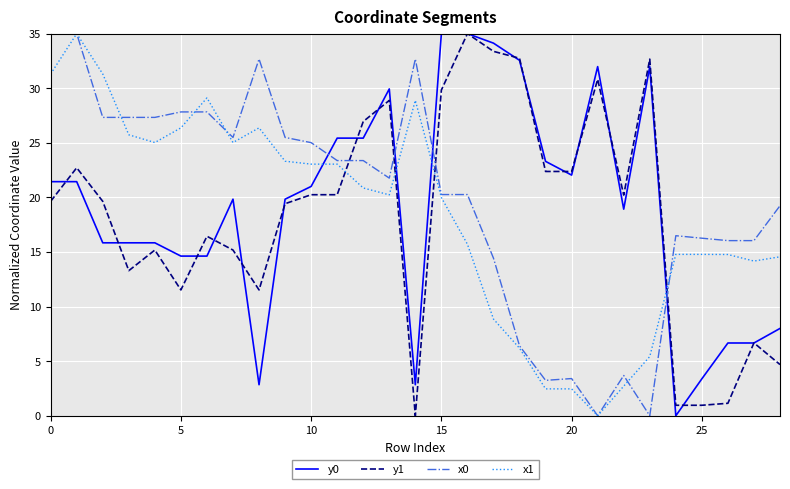

What is the maximum value for y1?

35.0